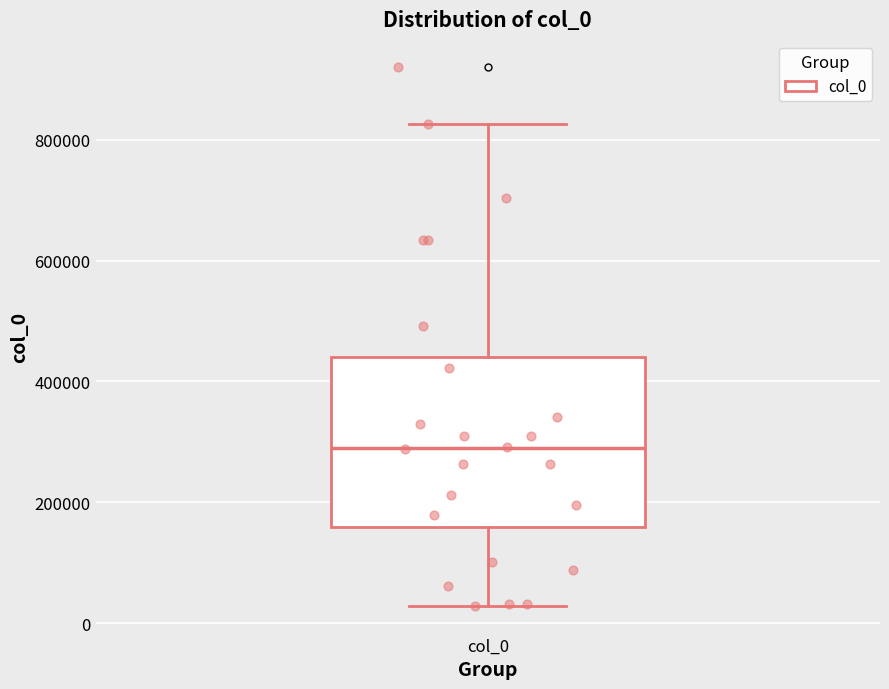

Where does the median line of the box for col_0 sit on the y-axis? The values are not printed on the chart, so give them approximately, as read against the axis.

300000